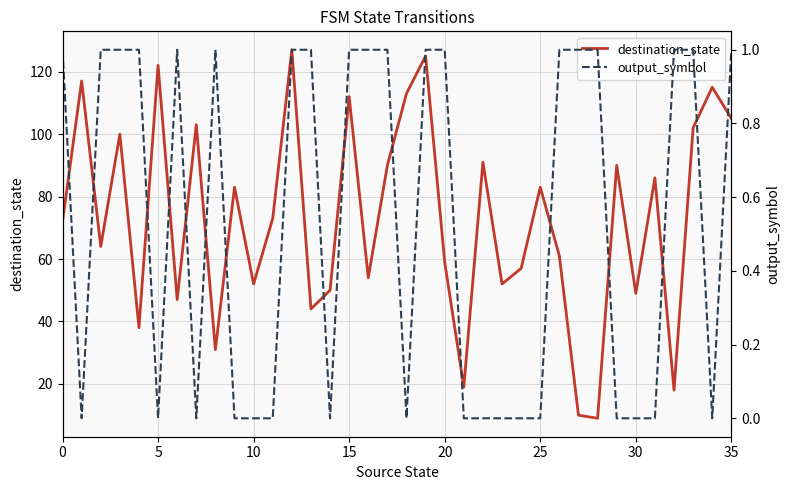

True or false: destination_state has a value of 162 at 35.

False